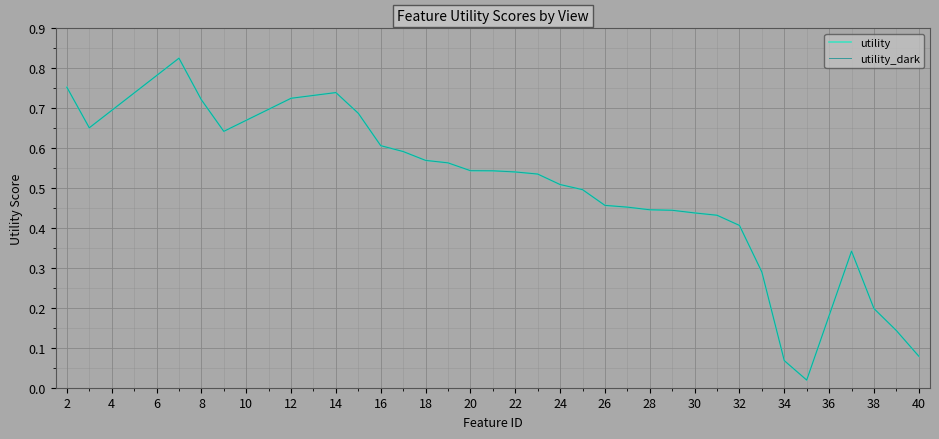

How many interior local peaks does the utility_dark series have?

3